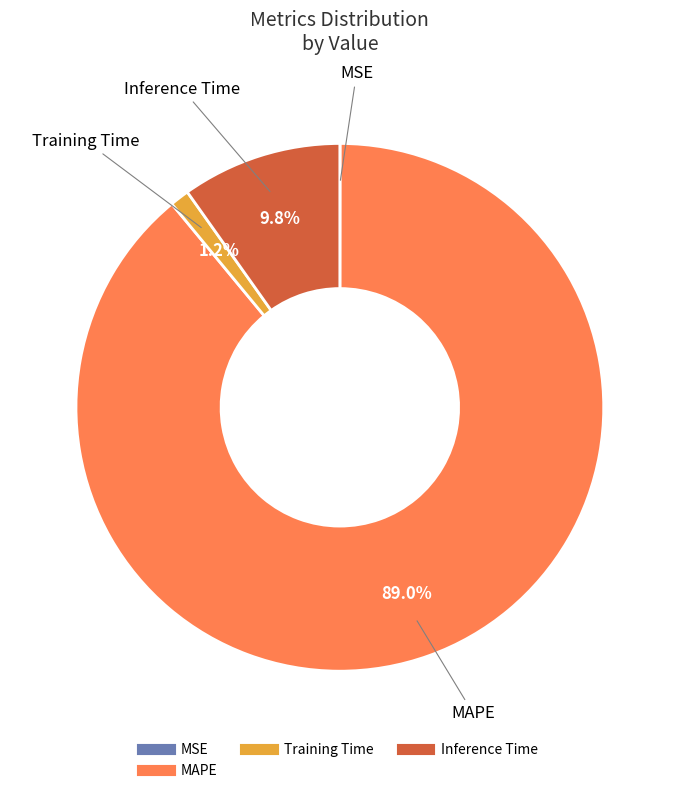

Is there any slice that represents more than half of the pie?

Yes